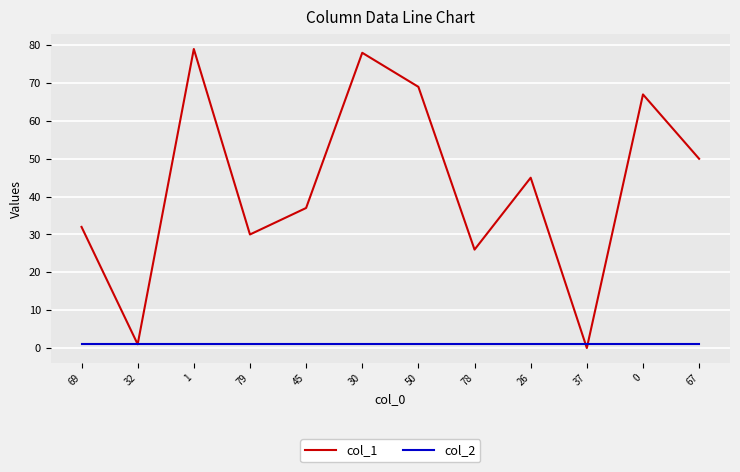

True or false: col_2 and col_1 intersect in this chart.

True